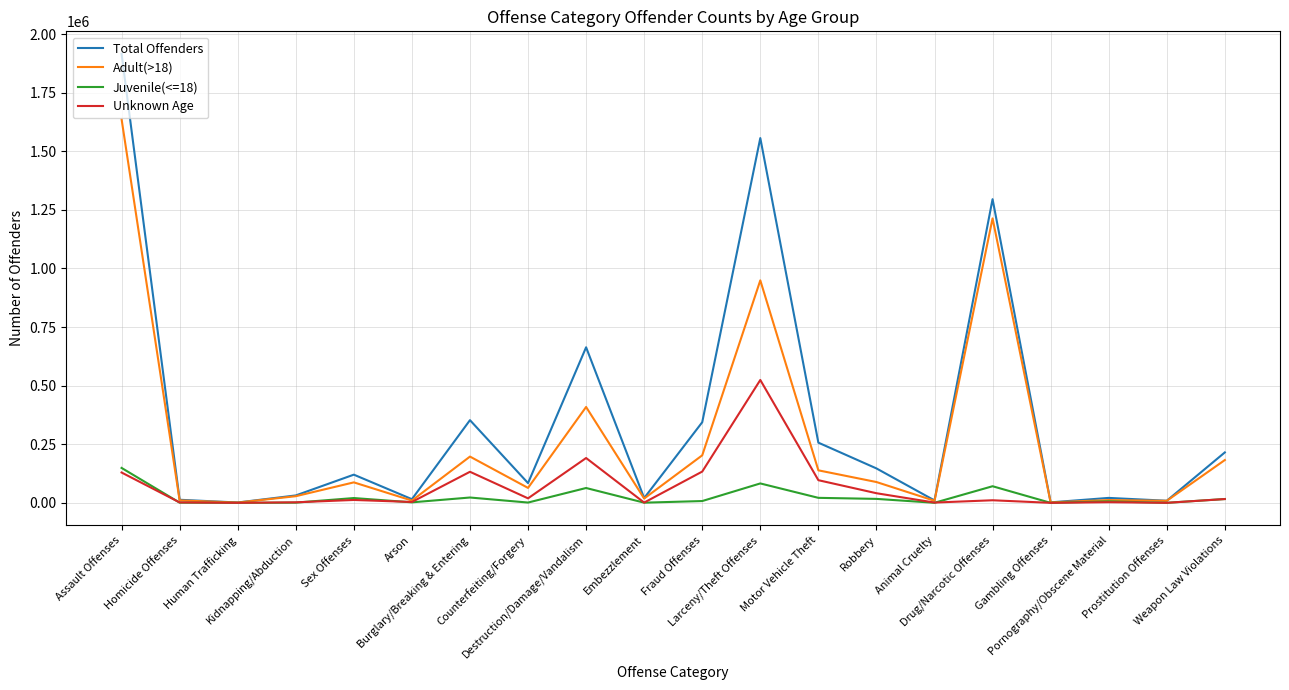

Which series has the largest total across all categories?

Total Offenders